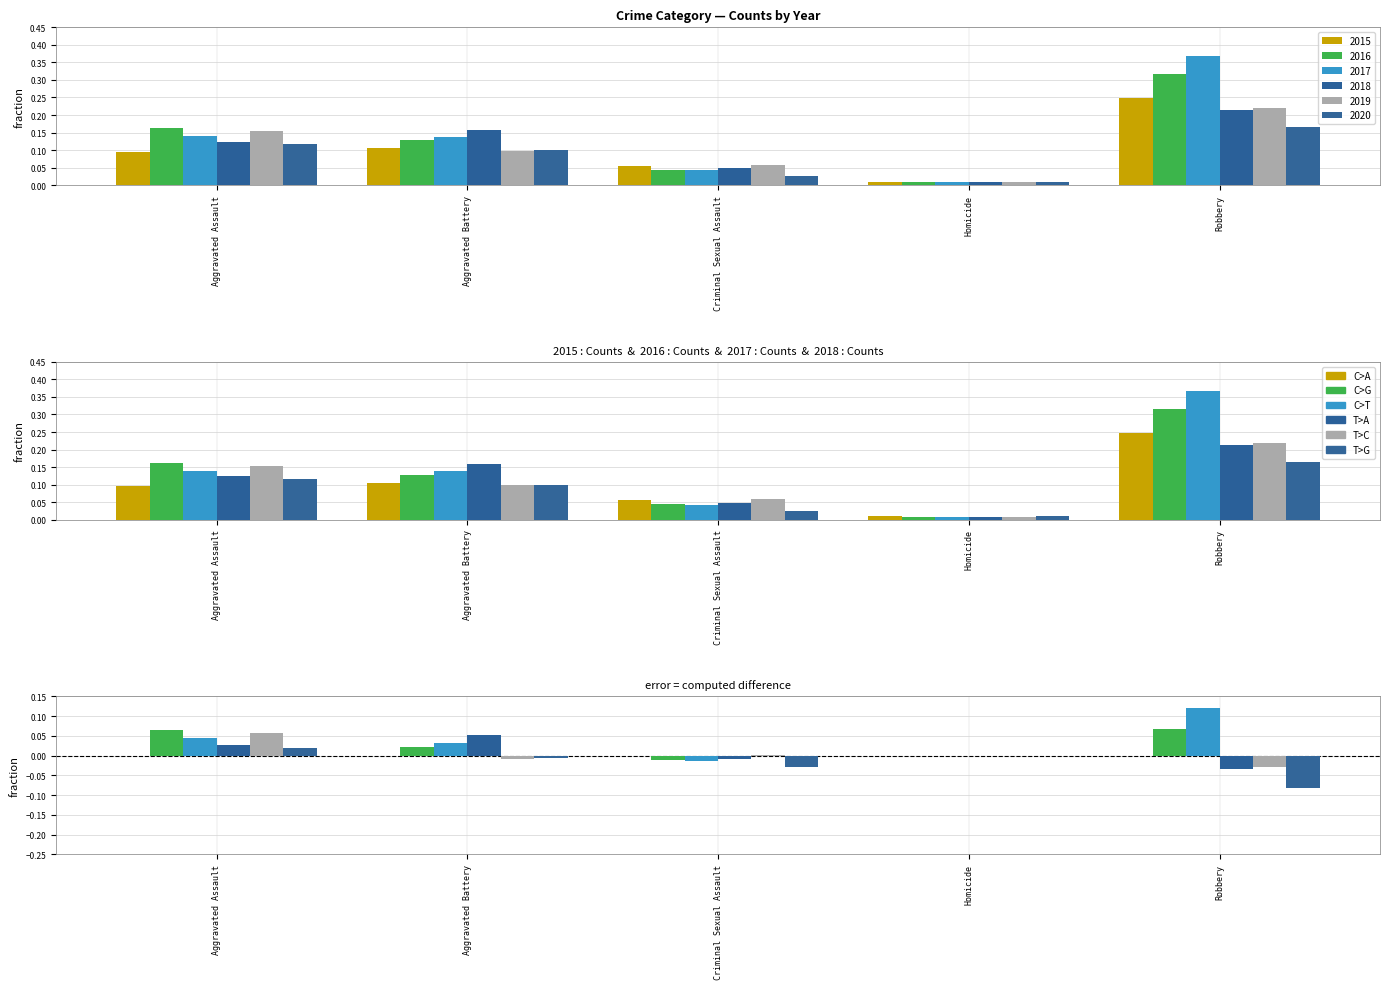

Where is 2018 nearest to the value 0?

Homicide